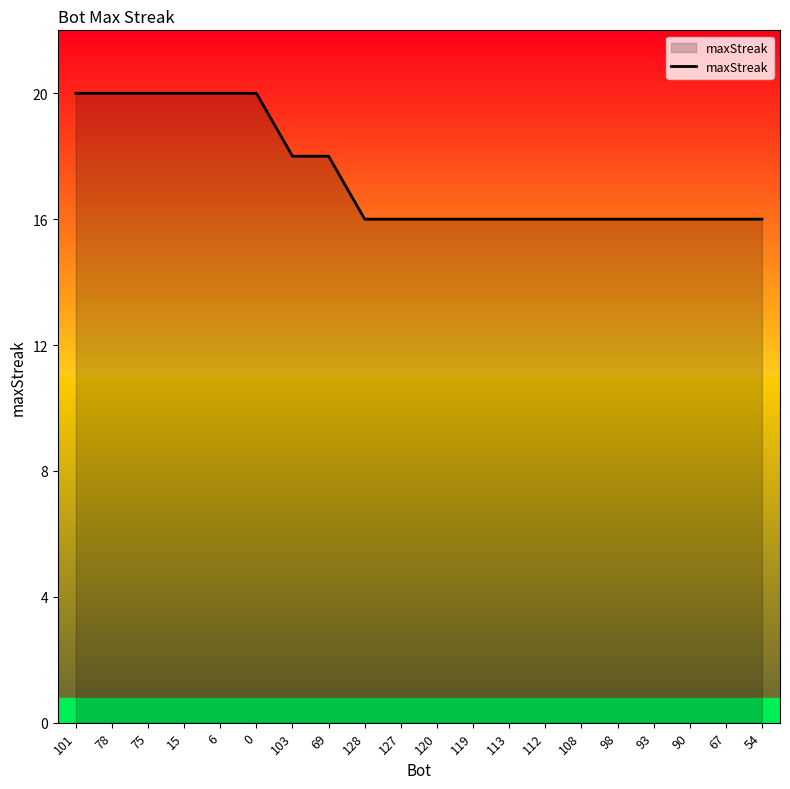

What is the sum of the values at 15 and 113?

36